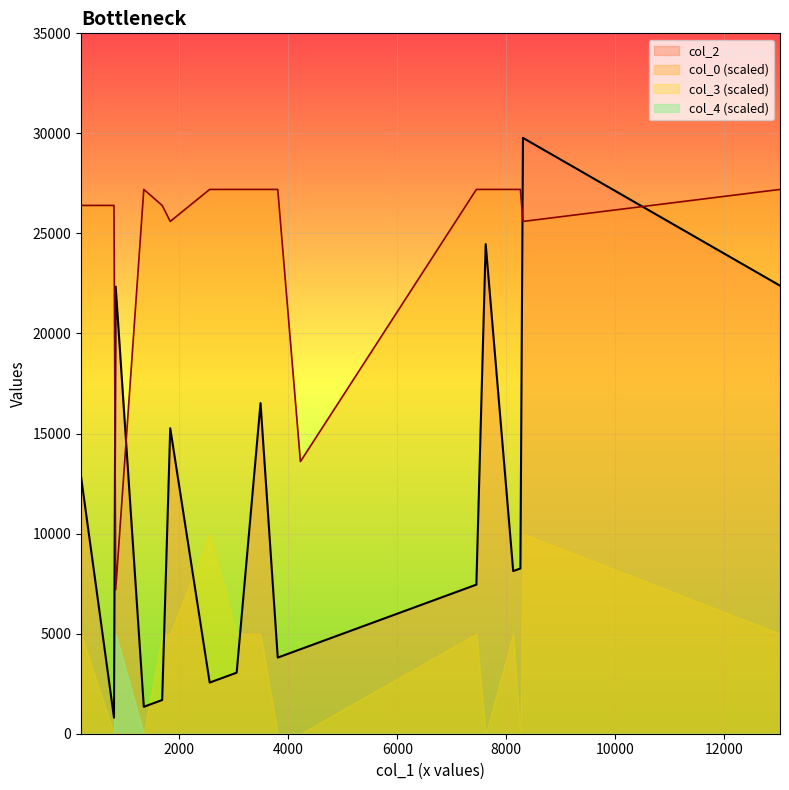

How many values in the col_2 series exceed 8126?

8